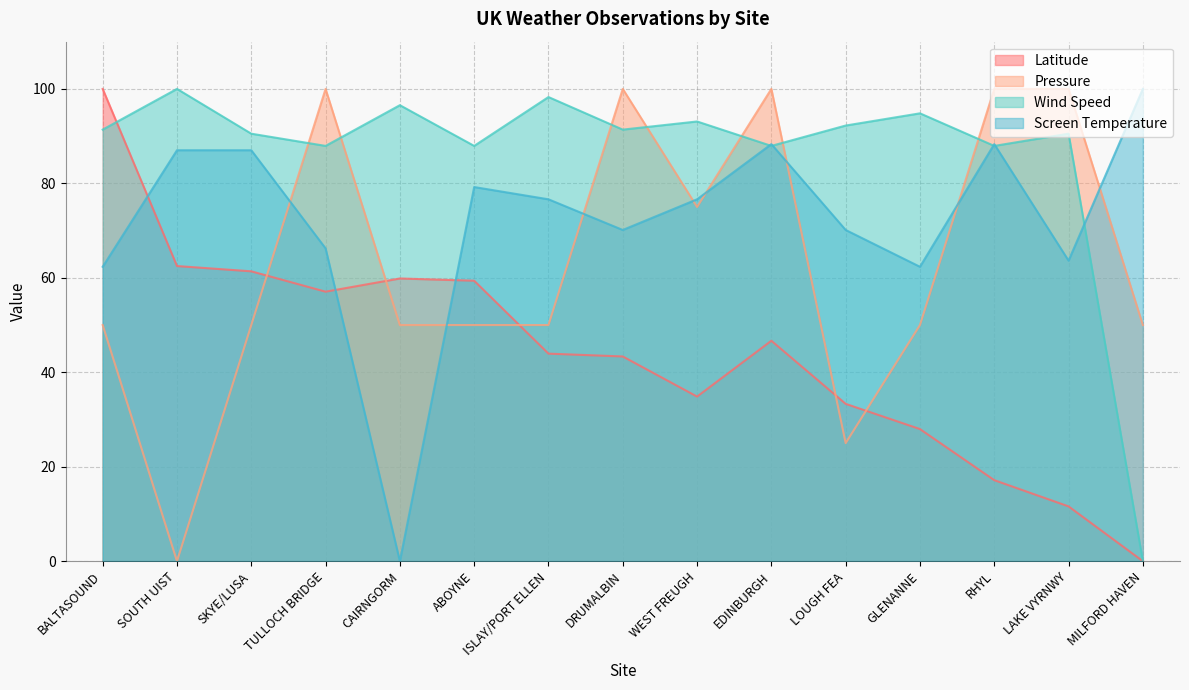

Which has a higher value, EDINBURGH or LAKE VYRNWY?

EDINBURGH